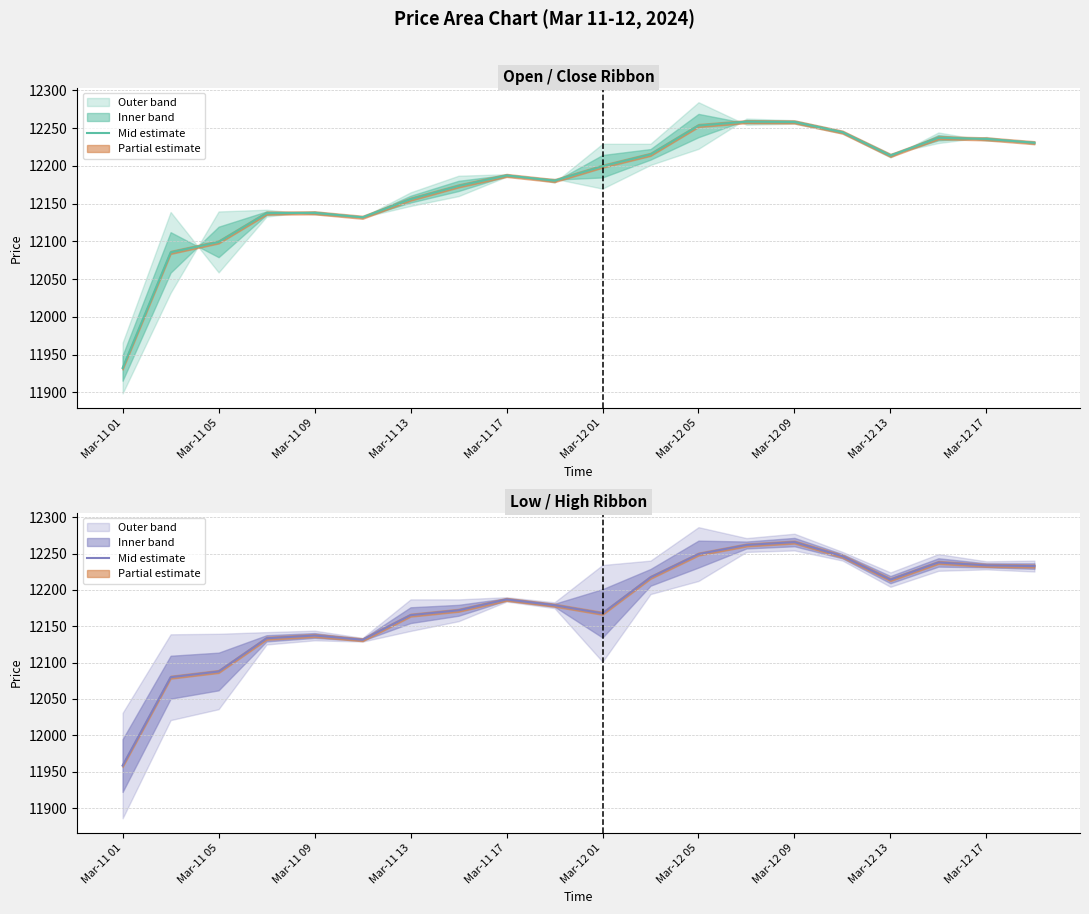

How many interior local valleys (lower than both neighbors) does the data have?

3